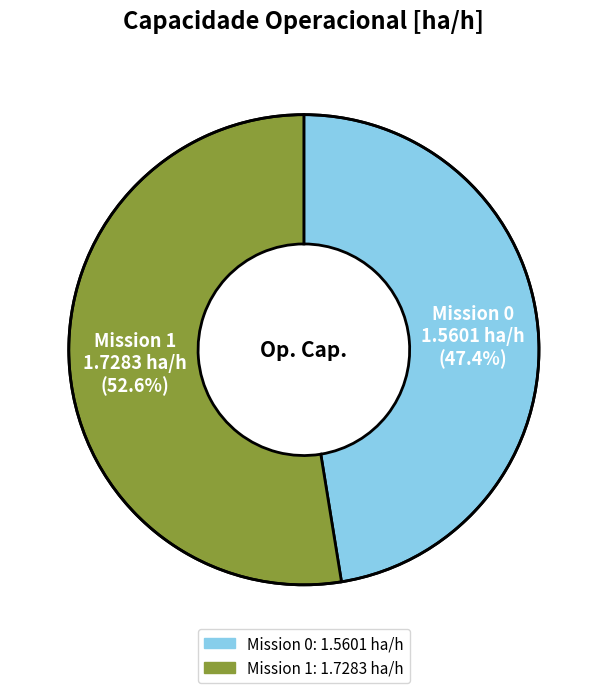

Does any single category account for the majority?

Yes